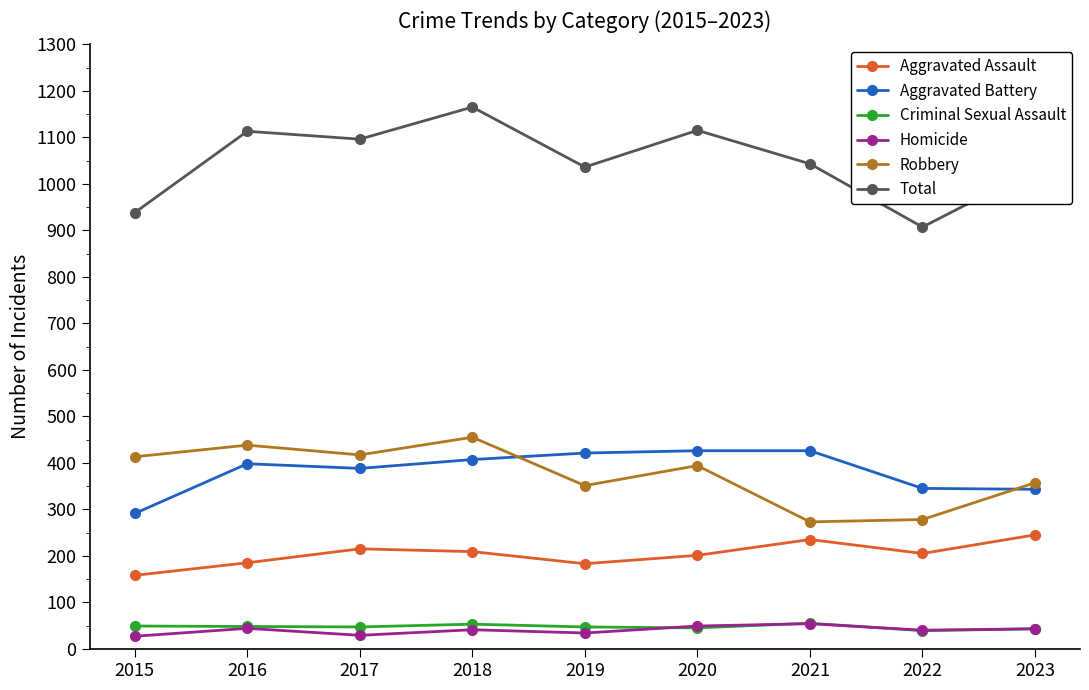

What is the sum of the Aggravated Assault values at 2022 and 2018?

414